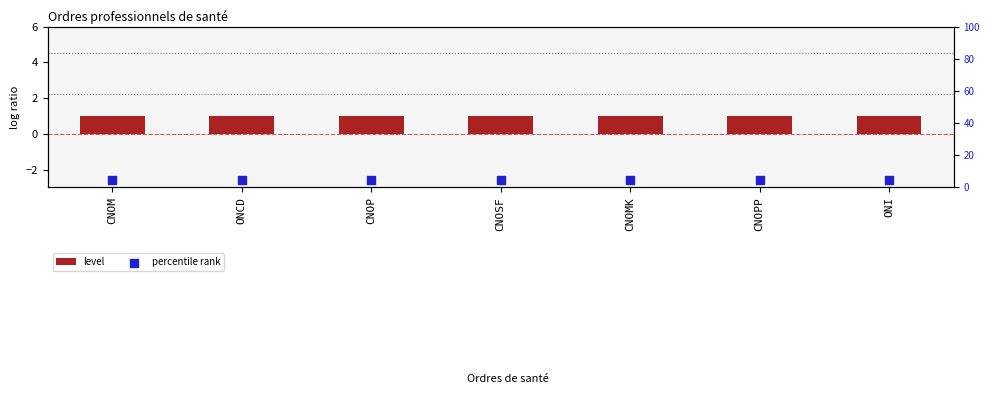

What is the total value across all series at CNOM?

5.5